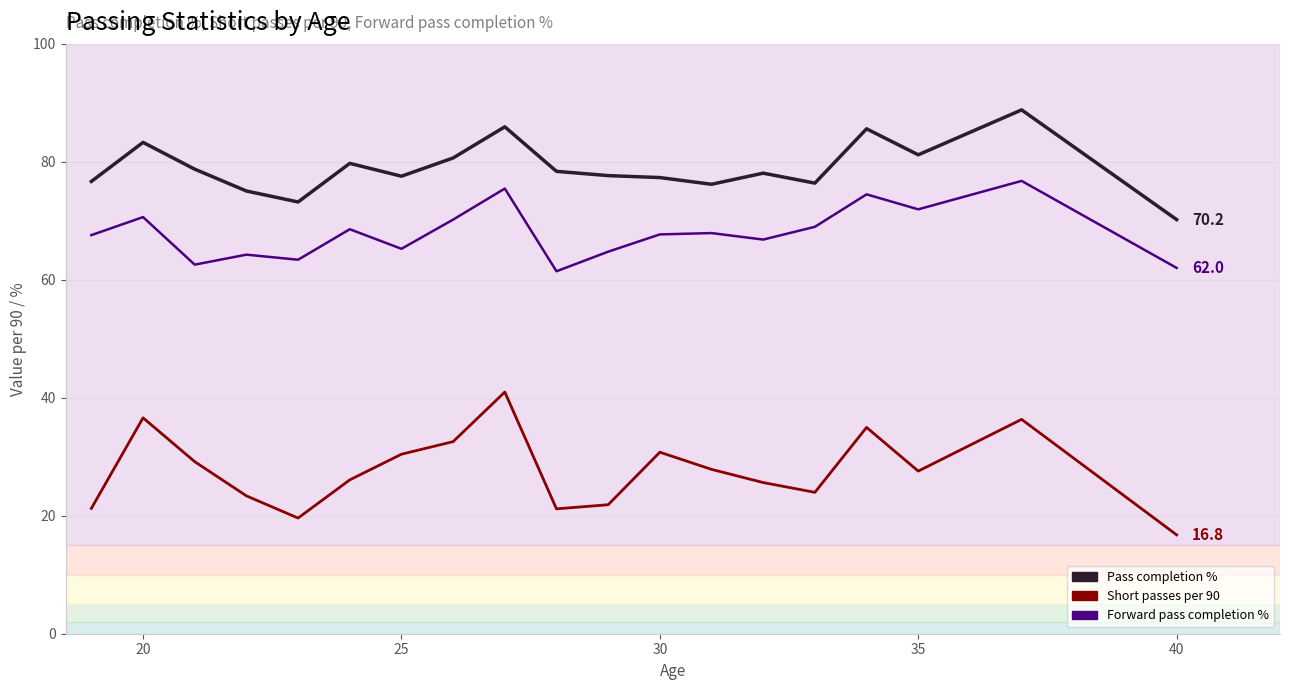

How many distinct data groups are displayed?

3